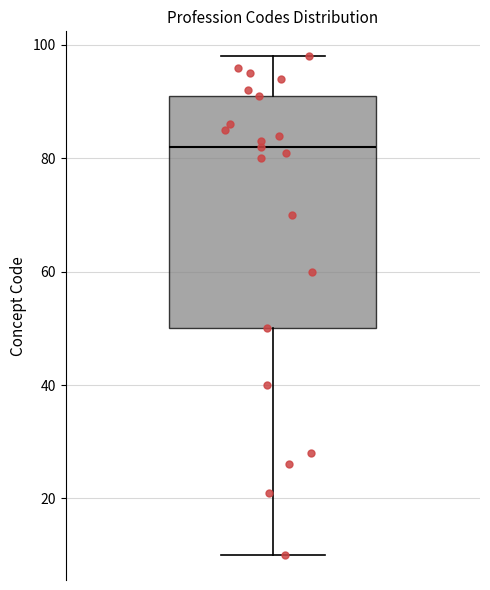

Transcribe this box plot: give where the median line is, the range the box spans, and where the two whiskers end, as read against the y-axis. The values are not printed on the chart, so give them approximately, as read against the axis.

median 82, box 50 to 92, whiskers 10 to 98